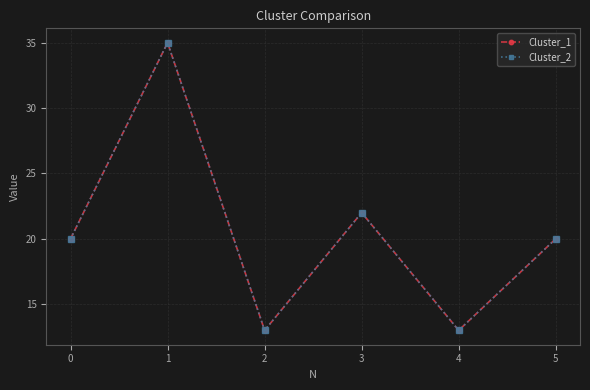

Rank the categories by Cluster_2 value from highest to lowest.

1, 3, 0, 5, 2, 4